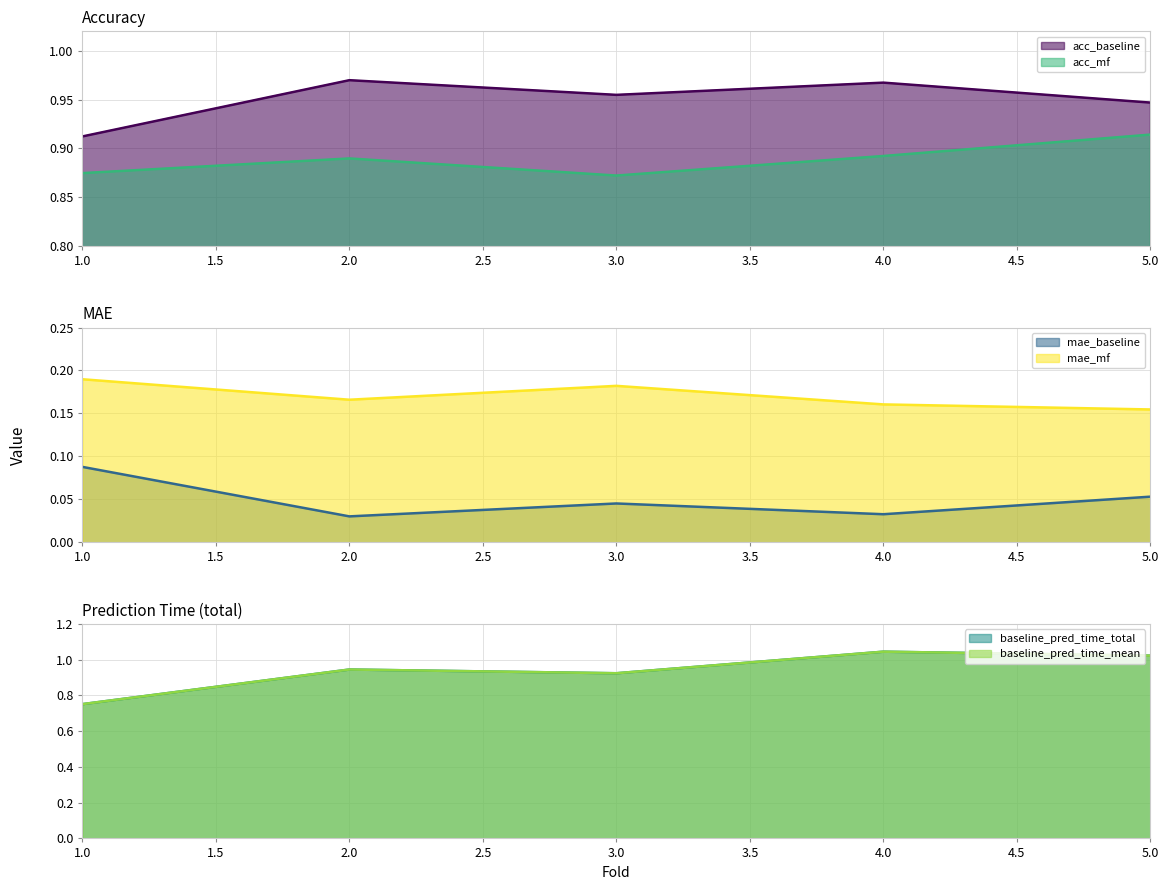

Which series has the largest range (max minus min)?

baseline_pred_time_total